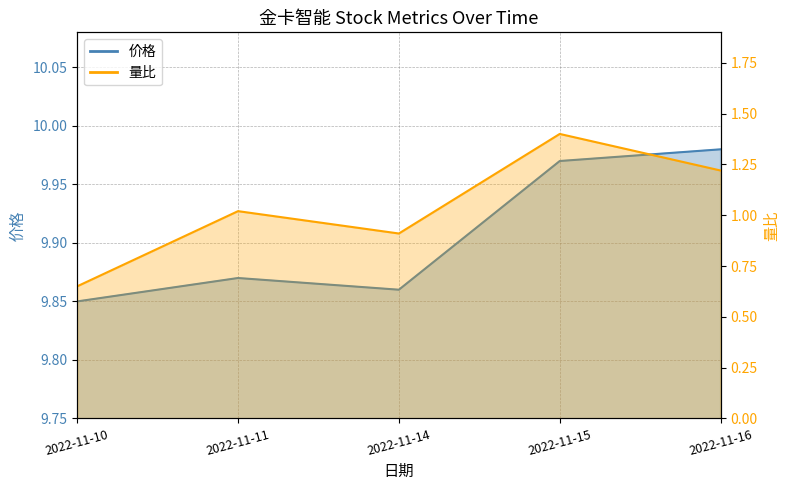

True or false: 价格 and 量比 intersect in this chart.

False